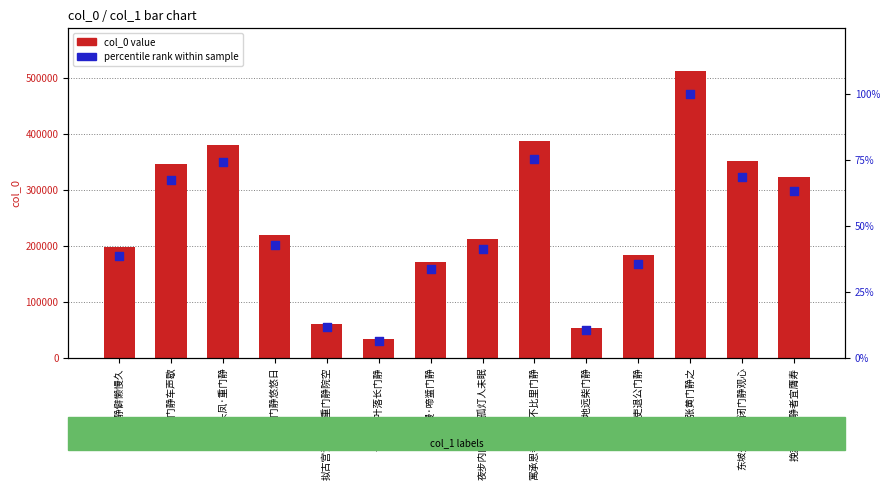

Which series has the widest spread of Y values?

col_0 value